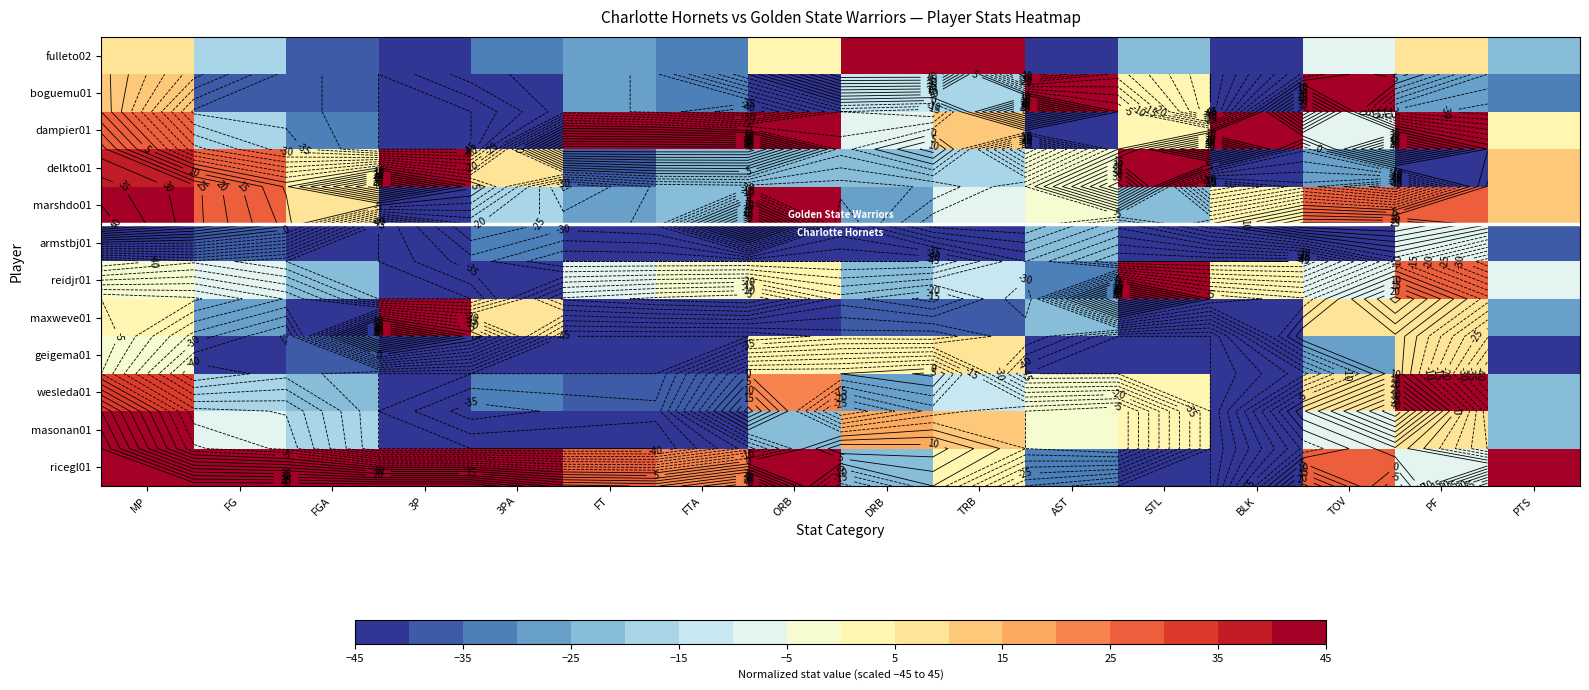

What is the greatest value displayed?

45.0